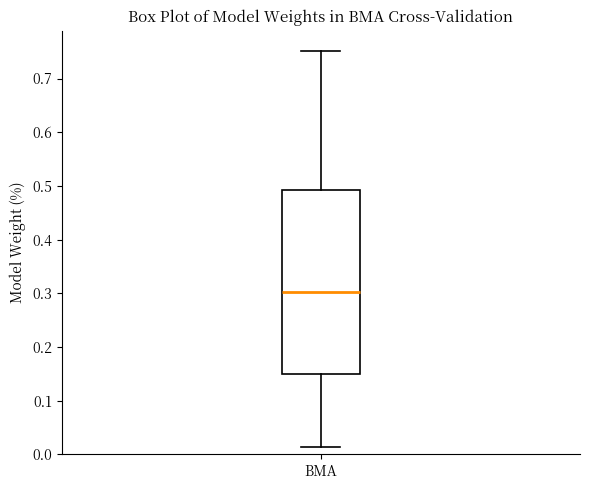

Read this box plot against the y-axis: the position of the median line, the range covered by the box, and the ends of both whiskers. The values are not printed on the chart, so give them approximately, as read against the axis.

median 0.30, box 0.15 to 0.49, whiskers 0.01 to 0.75